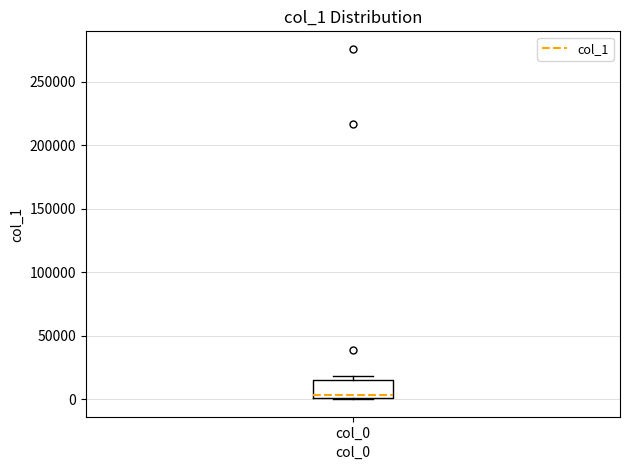

Read this box plot against the y-axis: the position of the median line, the range covered by the box, and the ends of both whiskers. The values are not printed on the chart, so give them approximately, as read against the axis.

median 5000, box 0 to 15000, whiskers 0 to 20000